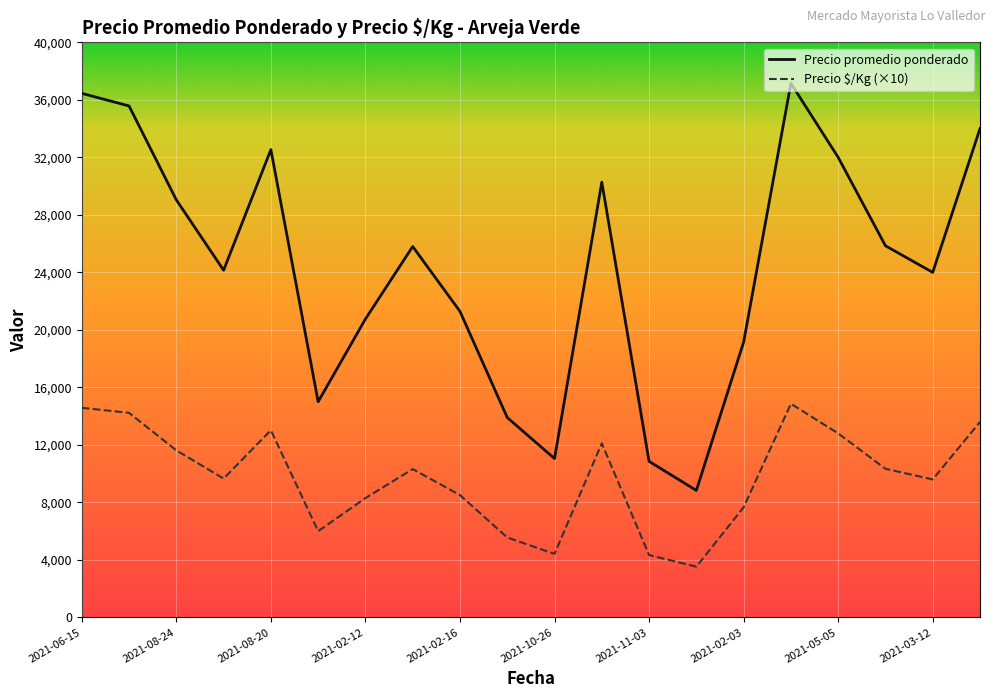

Which series has the largest range (max minus min)?

Precio promedio ponderado